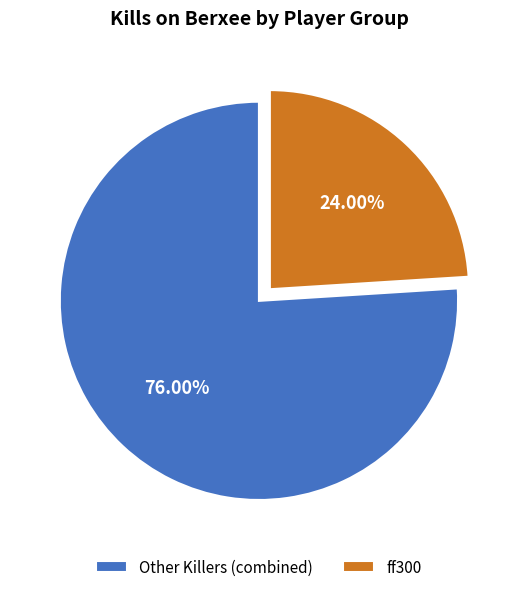

Combined, do Other Killers (combined) and ff300 account for over 50%?

Yes